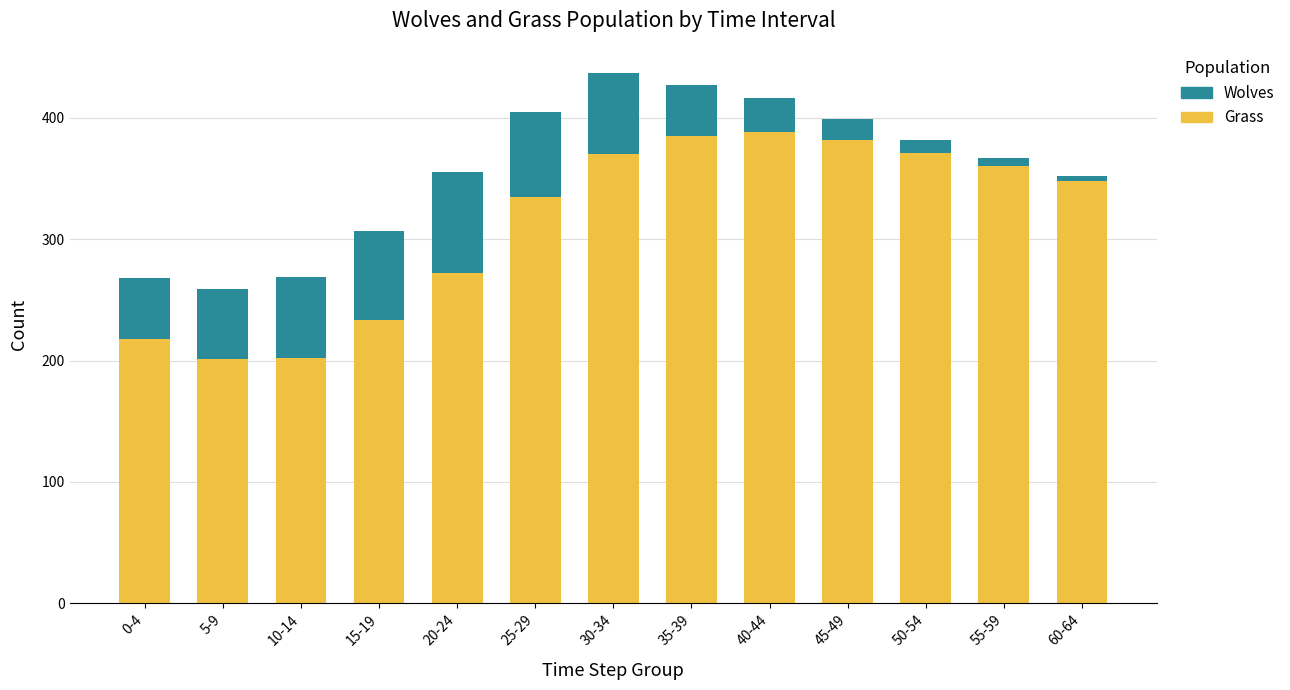

What is the average value of the Grass series?

313